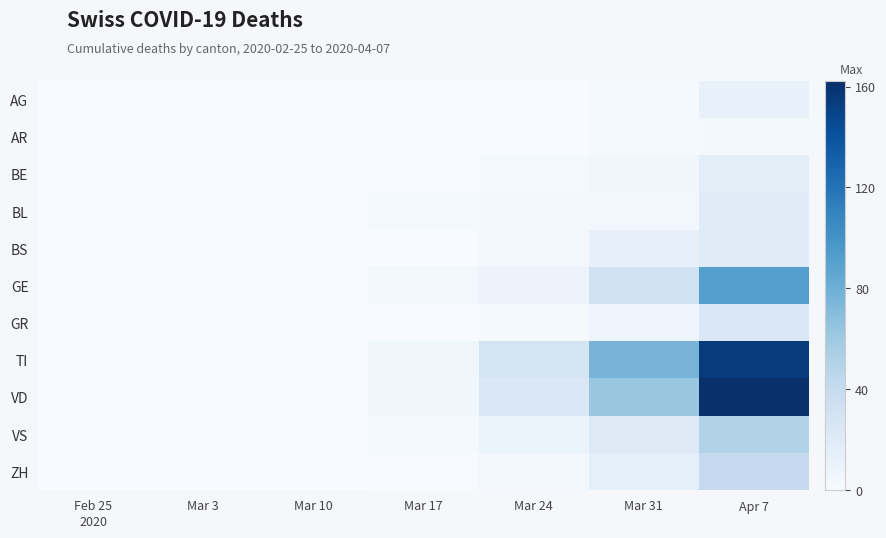

Reading left to right, what are all the values shown in this chart?

AG: Feb 25
2020=0	Mar 3=0	Mar 10=0	Mar 17=0	Mar 24=0	Mar 31=2	Apr 7=12
AR: Feb 25
2020=0	Mar 3=0	Mar 10=0	Mar 17=0	Mar 24=0	Mar 31=2	Apr 7=3
BE: Feb 25
2020=0	Mar 3=0	Mar 10=0	Mar 17=0	Mar 24=2	Mar 31=6	Apr 7=16
BL: Feb 25
2020=0	Mar 3=0	Mar 10=1	Mar 17=2	Mar 24=3	Mar 31=5	Apr 7=19
BS: Feb 25
2020=0	Mar 3=0	Mar 10=0	Mar 17=0	Mar 24=5	Mar 31=13	Apr 7=19
GE: Feb 25
2020=0	Mar 3=0	Mar 10=0	Mar 17=4	Mar 24=9	Mar 31=32	Apr 7=92
GR: Feb 25
2020=0	Mar 3=0	Mar 10=0	Mar 17=0	Mar 24=2	Mar 31=8	Apr 7=23
TI: Feb 25
2020=0	Mar 3=0	Mar 10=0	Mar 17=6	Mar 24=28	Mar 31=76	Apr 7=155
VD: Feb 25
2020=0	Mar 3=0	Mar 10=1	Mar 17=6	Mar 24=24	Mar 31=63	Apr 7=162
VS: Feb 25
2020=0	Mar 3=0	Mar 10=0	Mar 17=2	Mar 24=10	Mar 31=21	Apr 7=51
ZH: Feb 25
2020=0	Mar 3=0	Mar 10=0	Mar 17=1	Mar 24=5	Mar 31=15	Apr 7=41